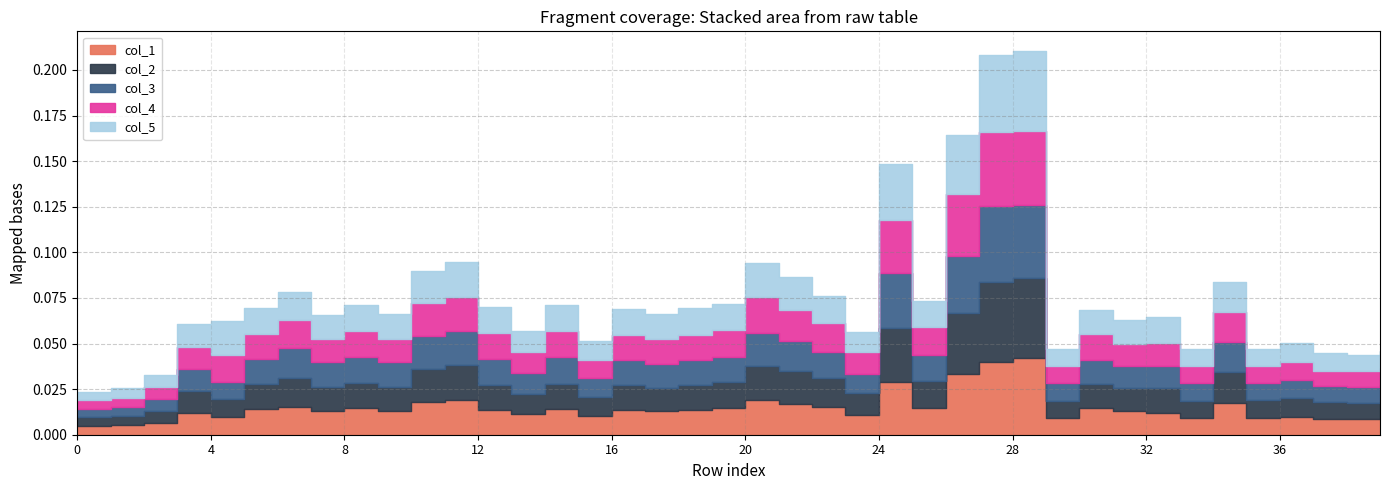

Rank the categories by col_4 value from highest to lowest.

27, 28, 26, 24, 20, 11, 10, 21, 34, 22, 6, 25, 14, 19, 30, 8, 4, 12, 5, 16, 17, 18, 7, 9, 31, 32, 3, 23, 13, 15, 36, 35, 29, 39, 33, 38, 37, 2, 1, 0